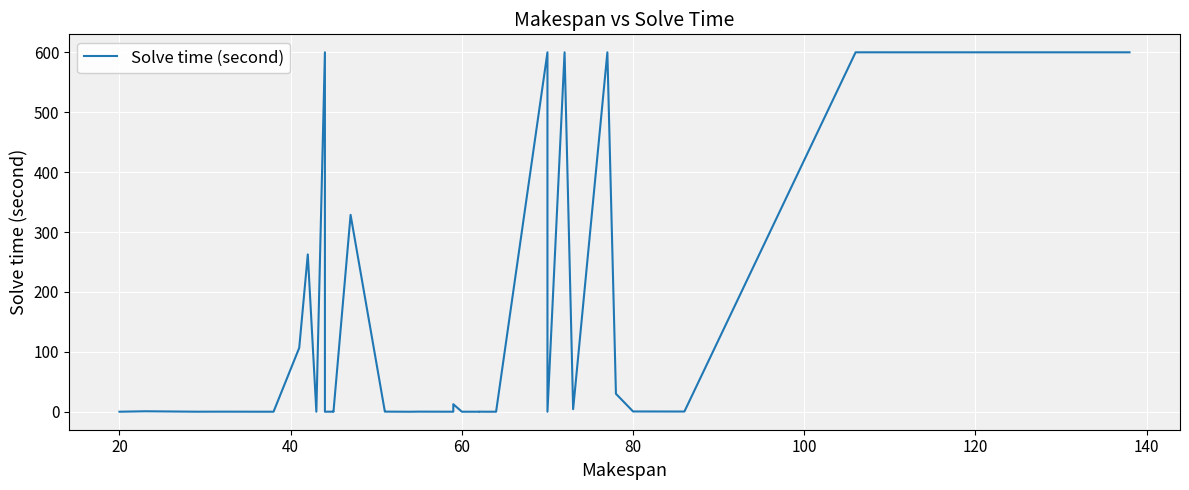

How many points are lower than both their immediate neighbors (excluding endpoints)?

10